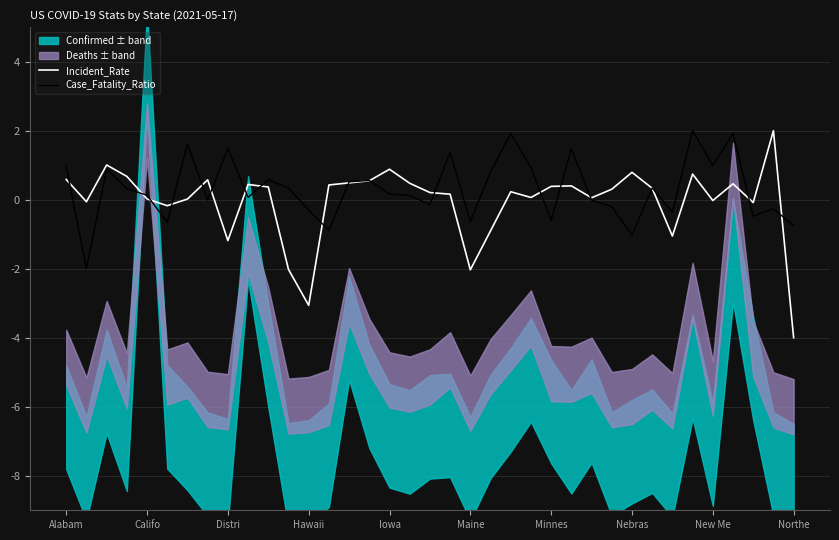

At which label does Incident_Rate reach its minimum?

Northe